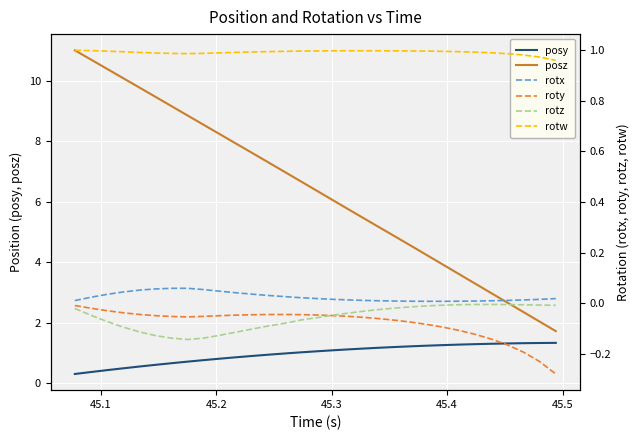

True or false: roty and rotz cross at least once.

True